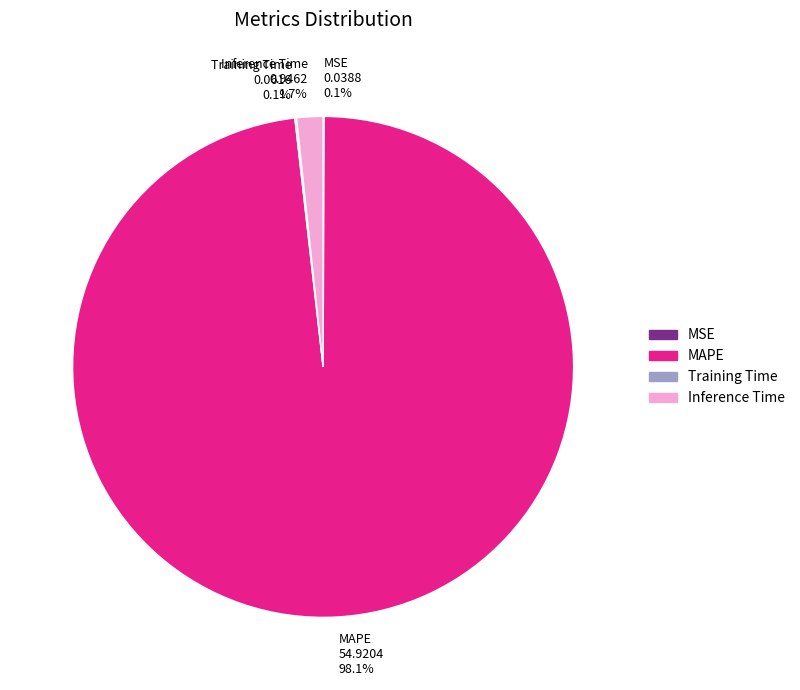

What is the largest slice in the pie chart?

MAPE